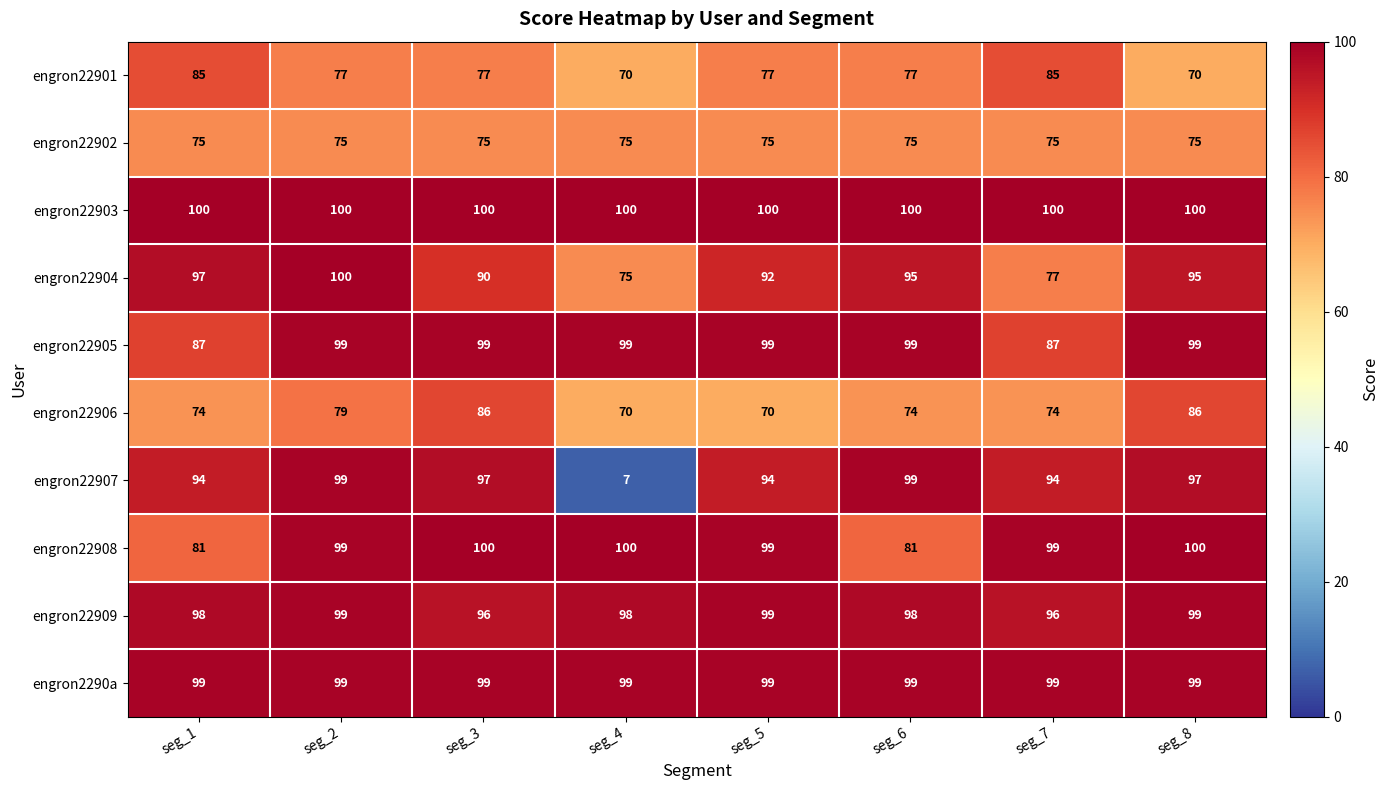

What is the highest value of the engron22908 series?

100